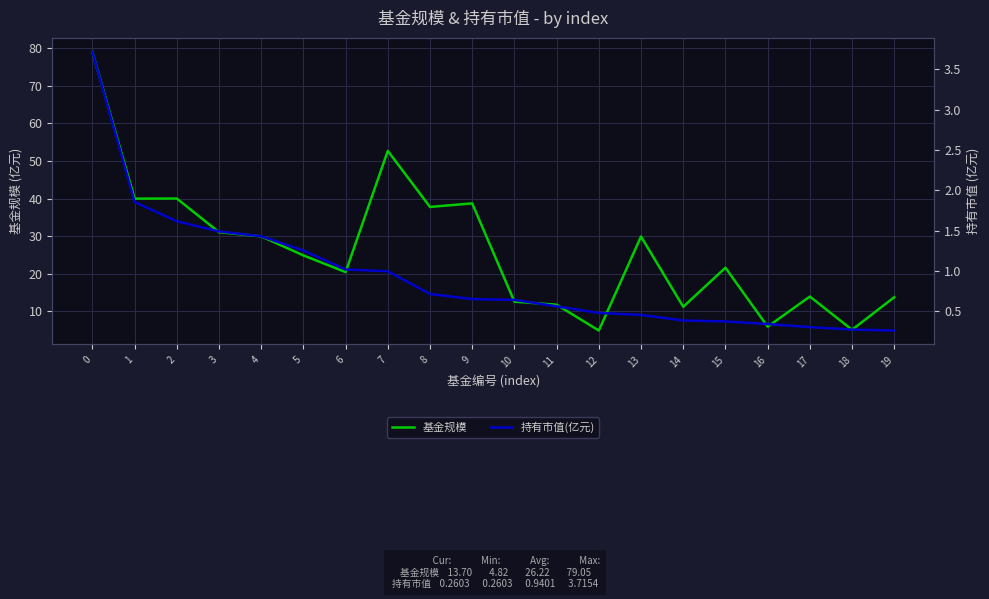

The 基金规模 series shows 5.8 at 14. True or false?

False